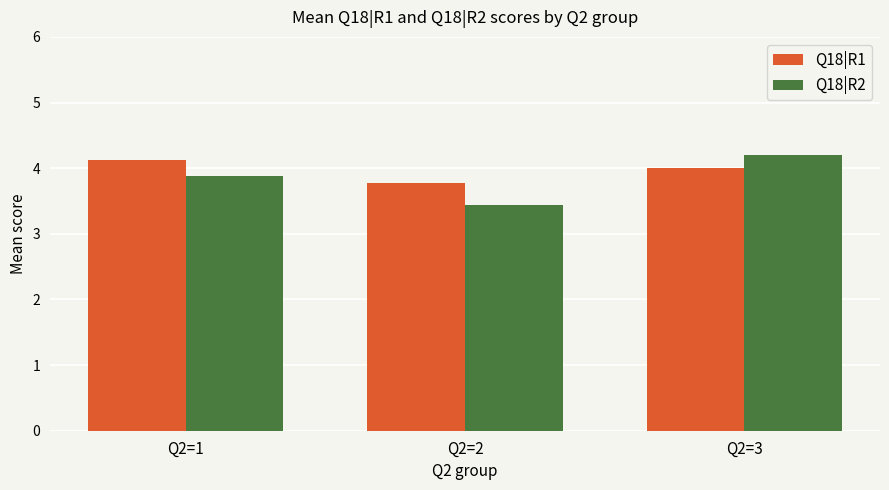

Reading left to right, transcribe all the data shown in this chart.

Q18|R1: Q2=1=4.1	Q2=2=3.8	Q2=3=4.0
Q18|R2: Q2=1=3.9	Q2=2=3.4	Q2=3=4.2